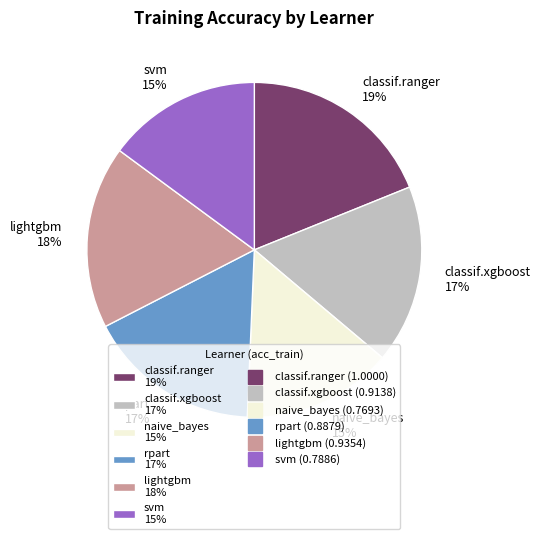

What is the largest slice in the pie chart?

classif.ranger